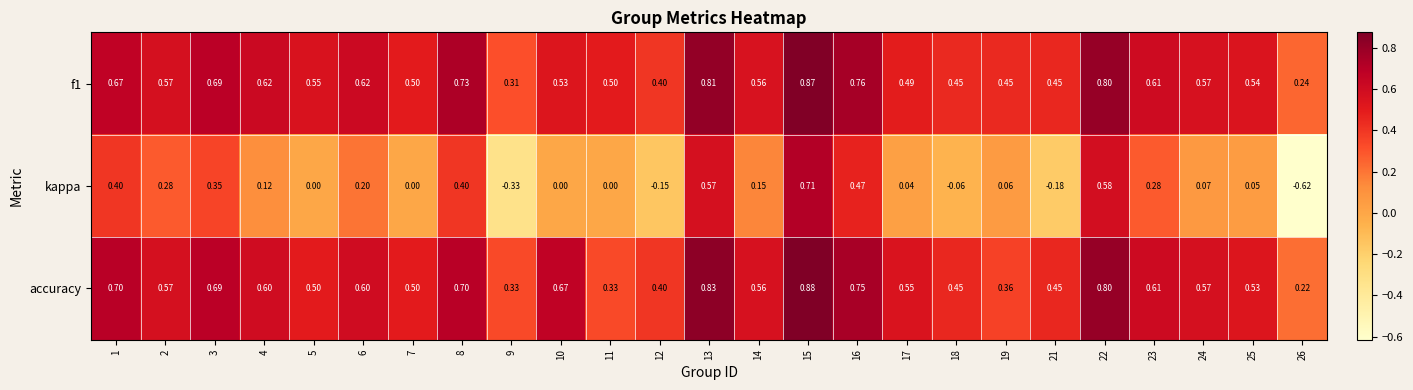

What is the spread (max minus min) of values at 17?

0.5